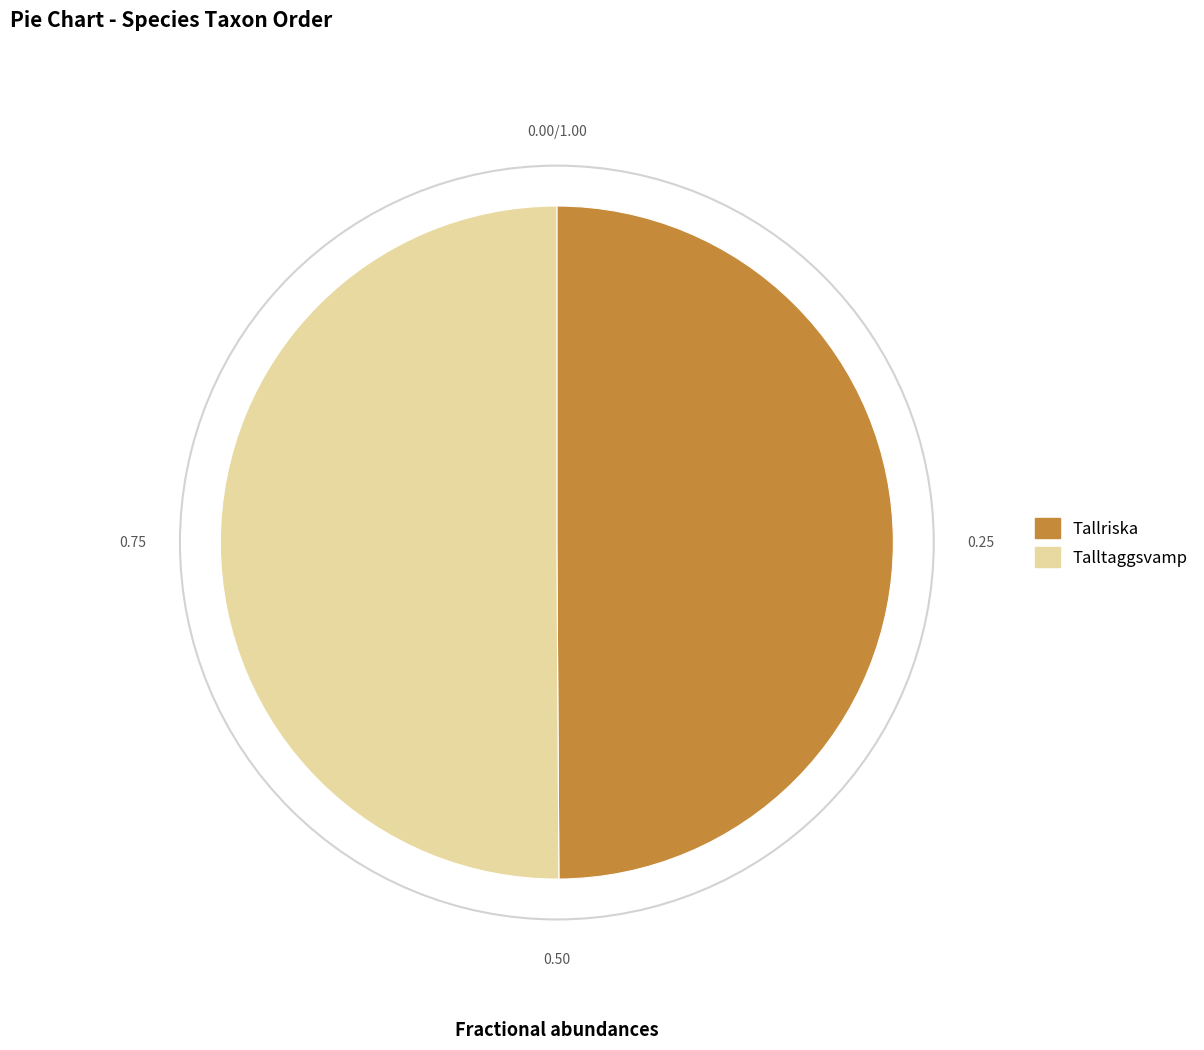

Do Talltaggsvamp and Tallriska together represent more than half of the pie?

Yes